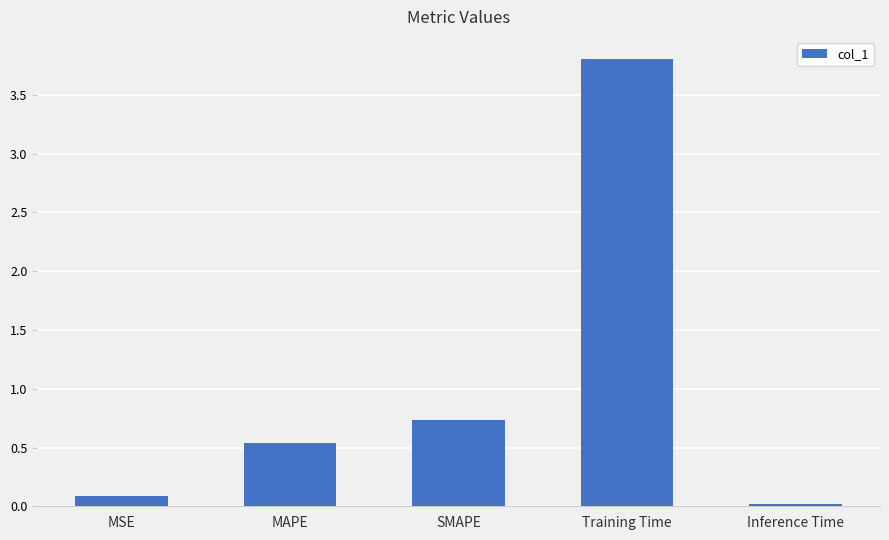

List the labels in order of value, largest first.

Training Time, SMAPE, MAPE, MSE, Inference Time